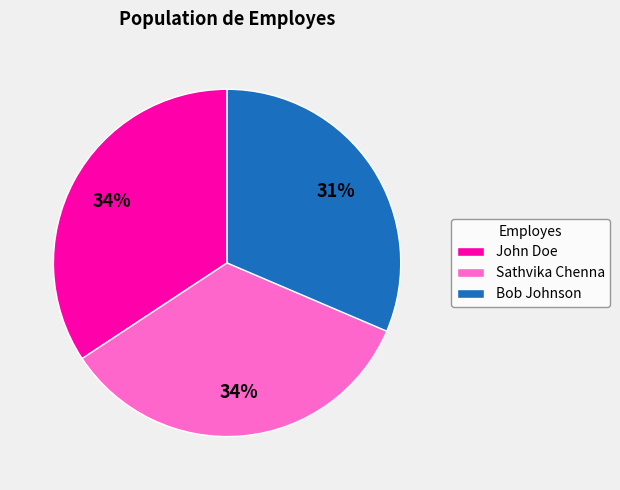

To the nearest percent, what is the difference between the largest and smallest slice percentages?

3%